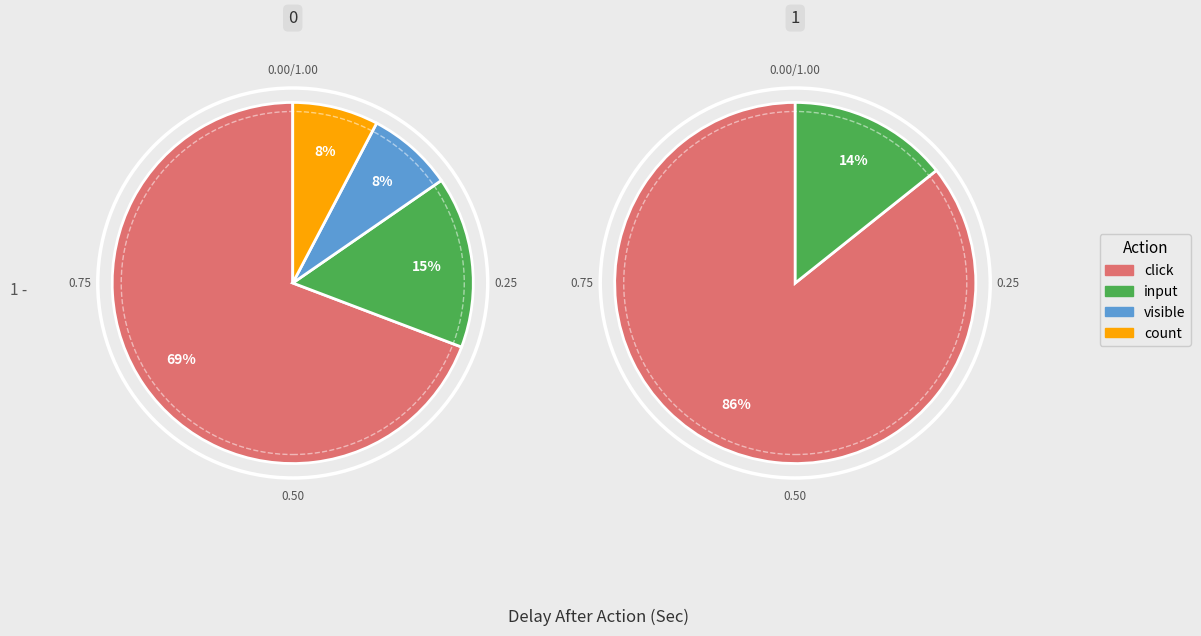

Rank the categories by value from lowest to highest.

visible, count, input, click